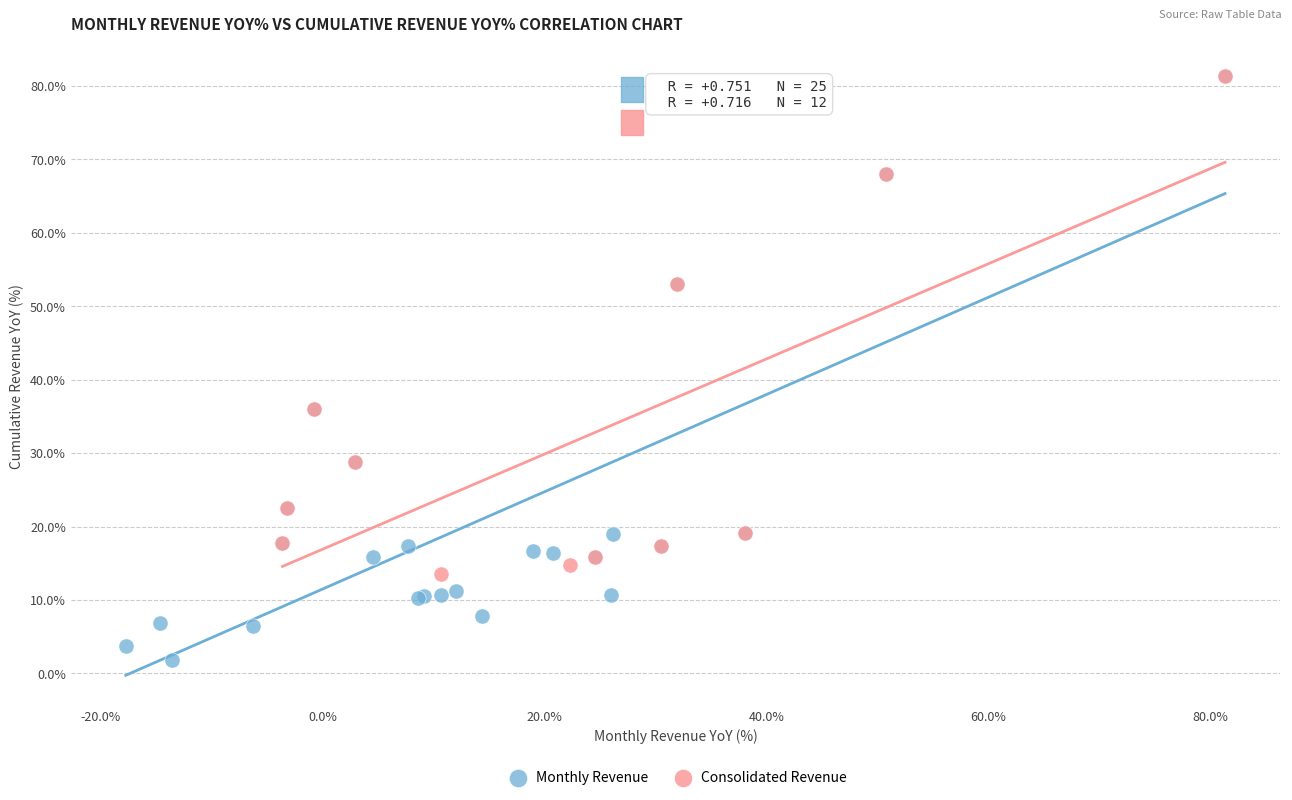

Which series has the largest Y range (max minus min)?

Monthly Revenue